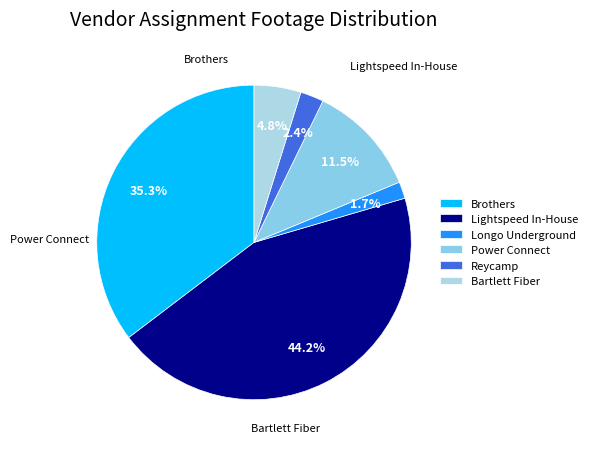

What percentage is NOT represented by Brothers?

64.7%